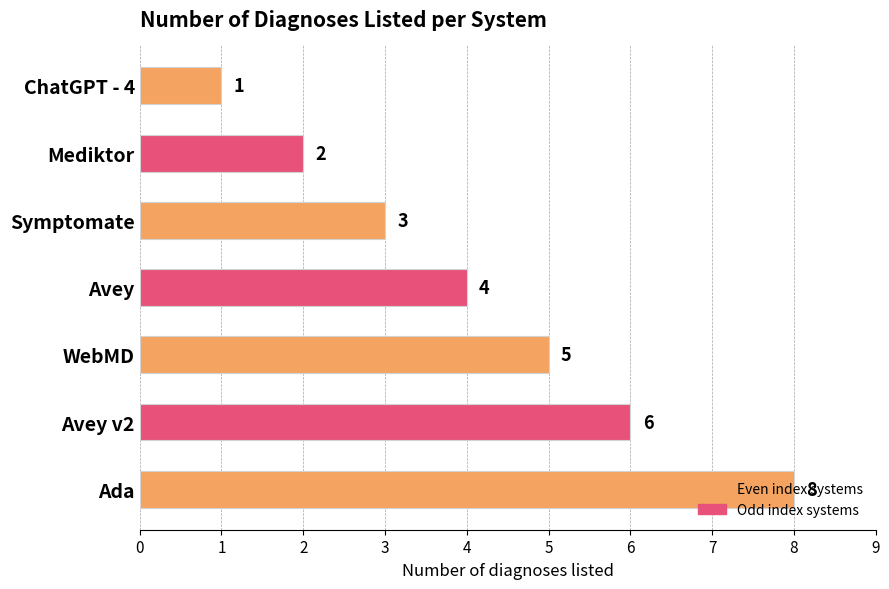

Rank the categories by value from lowest to highest.

ChatGPT - 4, Mediktor, Symptomate, Avey, WebMD, Avey v2, Ada